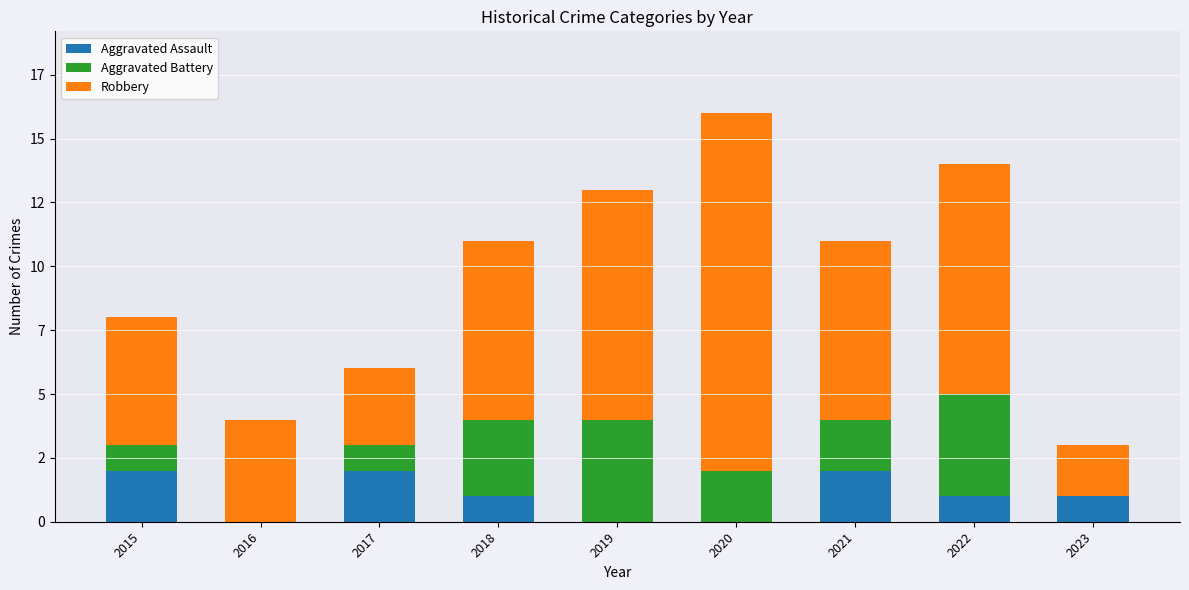

Are the bars horizontal?

No